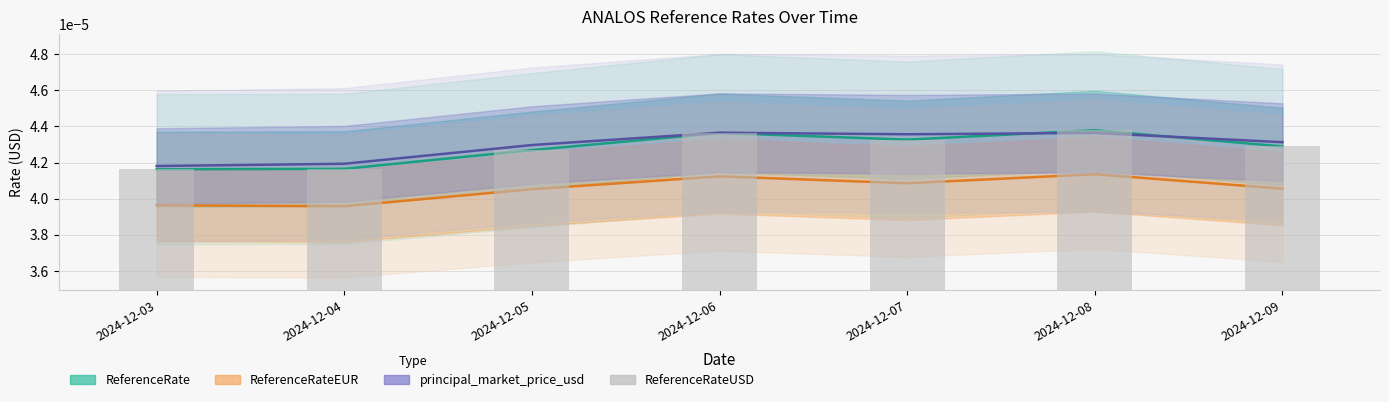

How many values are between 0 and 1?

7